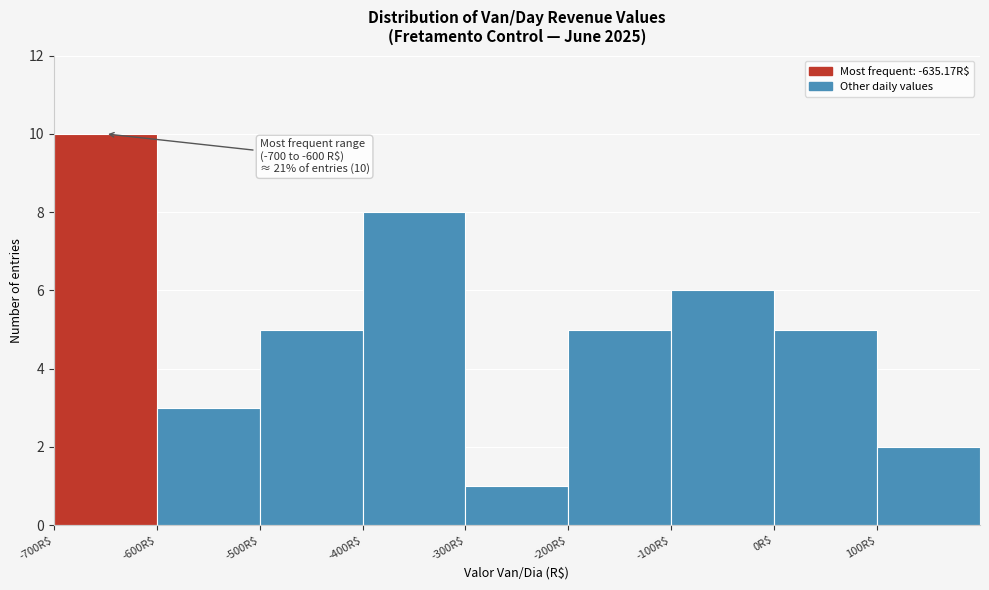

Which range on the x-axis has the tallest bar?

-700 to -600